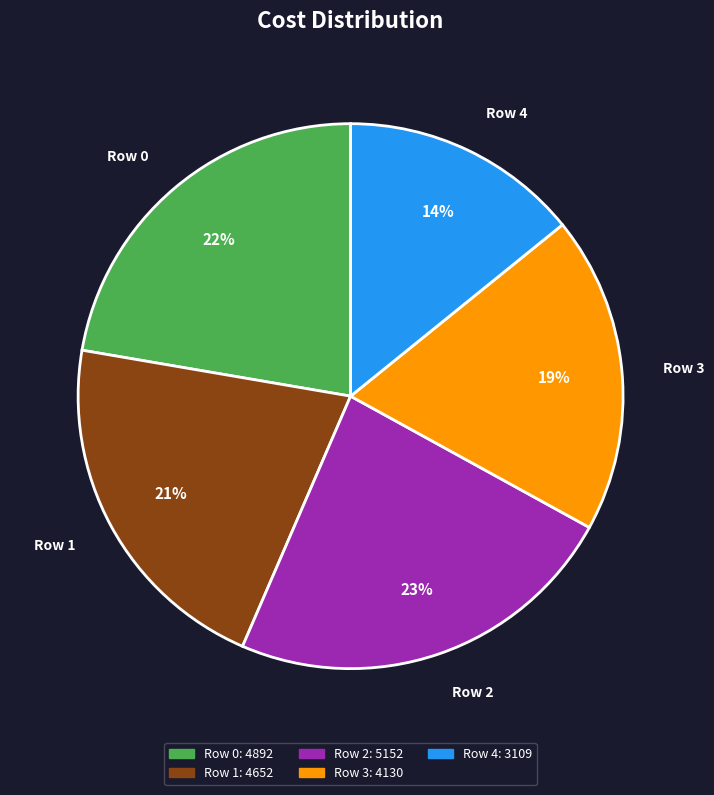

Count the number of slices in the pie.

5